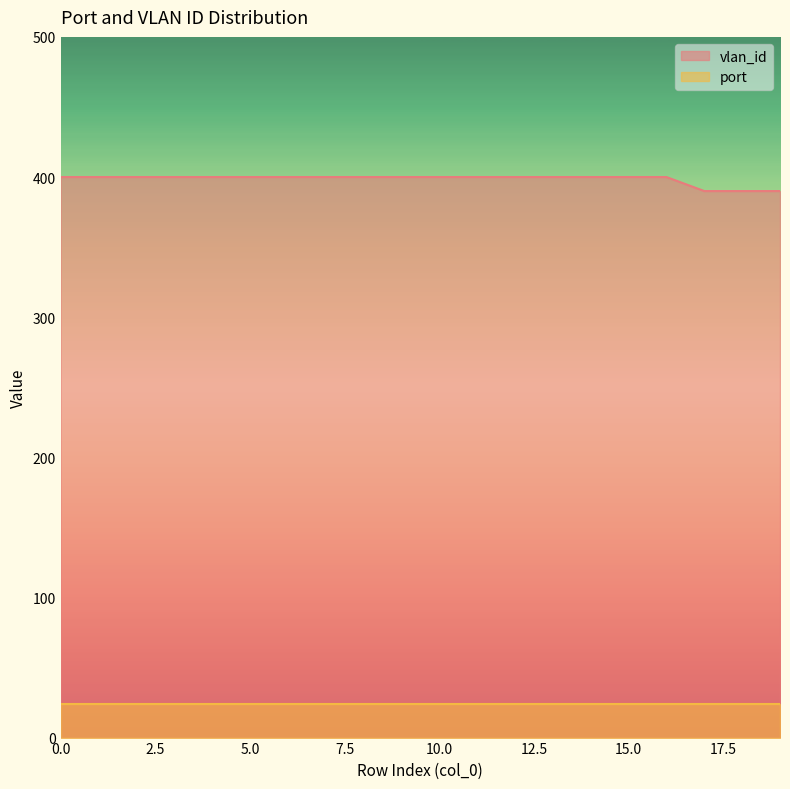

Rank the categories by value from lowest to highest.

17, 18, 19, 0, 1, 2, 3, 4, 5, 6, 7, 8, 9, 10, 11, 12, 13, 14, 15, 16